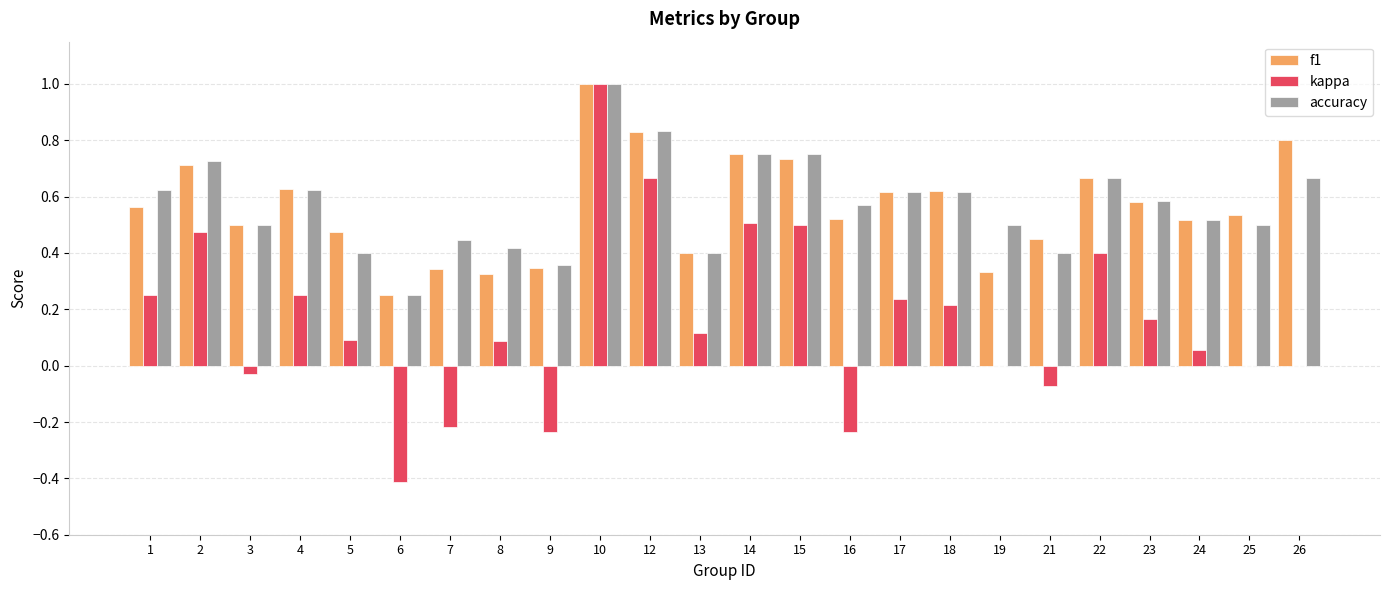

Which category has the highest value in the kappa series?

10